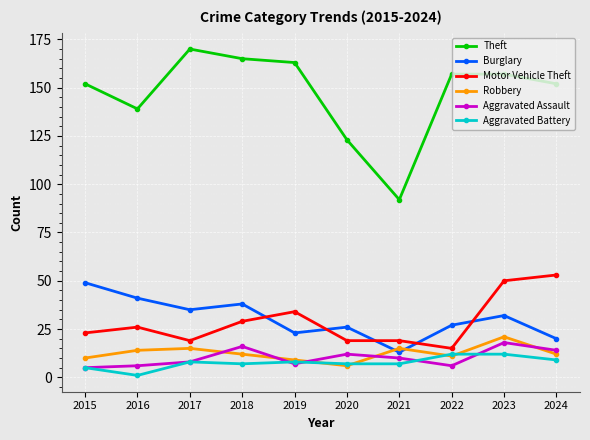

Reading left to right, list all the values displayed in this chart.

Theft: 152	139	170	165	163	123	92	157	157	152
Burglary: 49	41	35	38	23	26	13	27	32	20
Motor Vehicle Theft: 23	26	19	29	34	19	19	15	50	53
Robbery: 10	14	15	12	9	6	15	11	21	12
Aggravated Assault: 5	6	8	16	7	12	10	6	18	14
Aggravated Battery: 5	1	8	7	8	7	7	12	12	9